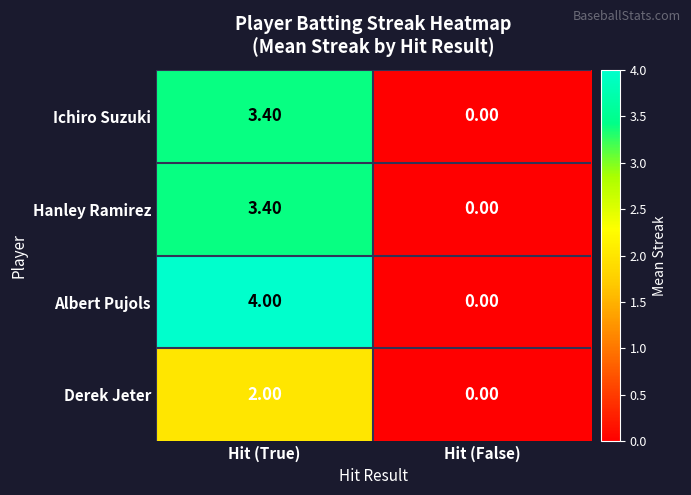

Between Hit (True) and Hit (False), which series saw the biggest shift?

Albert Pujols